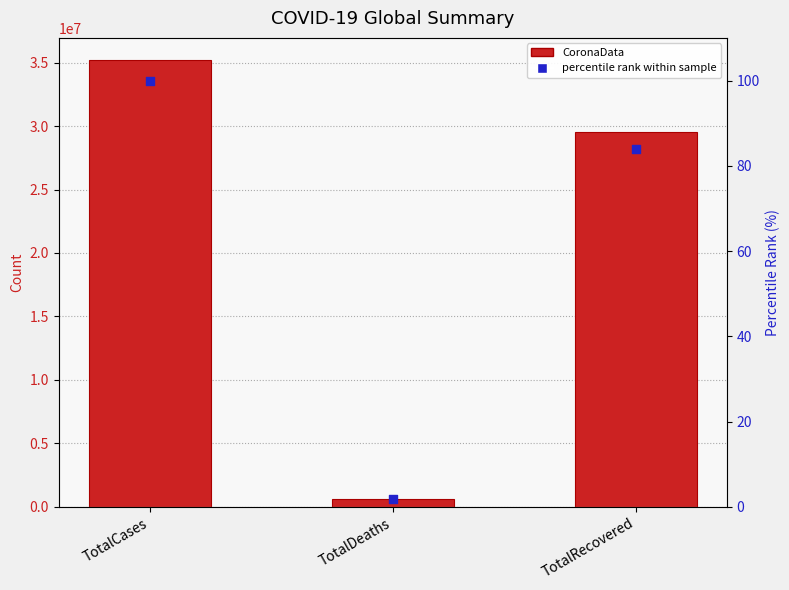

Which series contains the lowest Y value?

percentile rank